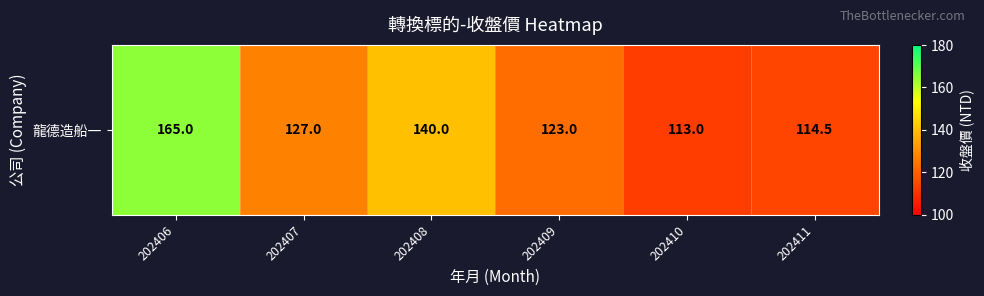

The chart shows a value of 59.5 at 202408. True or false?

False